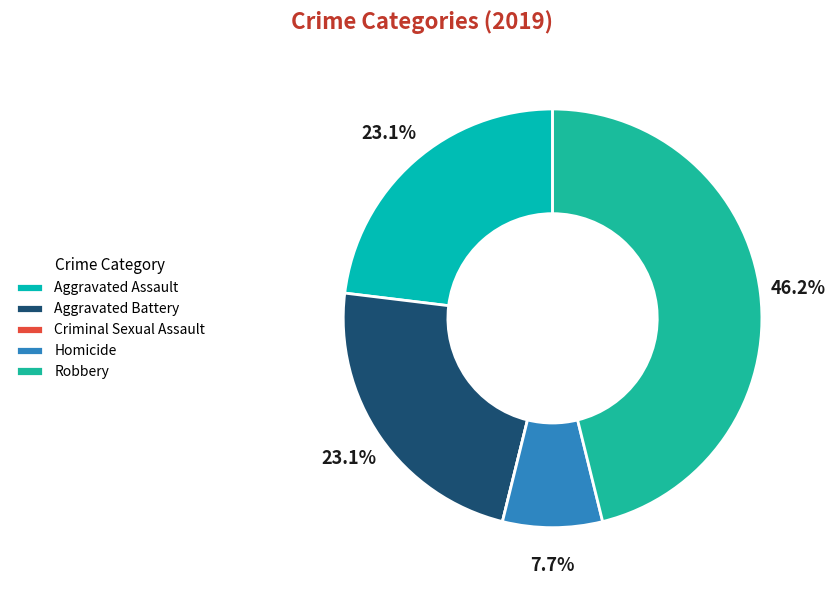

To the nearest percent, what is the average slice percentage?

20%